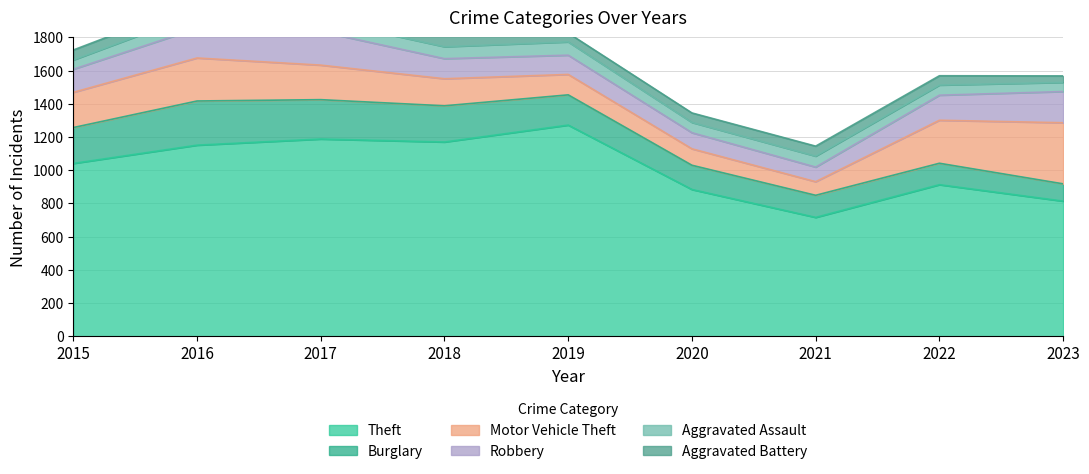

Rank the series by their maximum value, from lowest to highest.

Aggravated Battery, Aggravated Assault, Robbery, Burglary, Motor Vehicle Theft, Theft